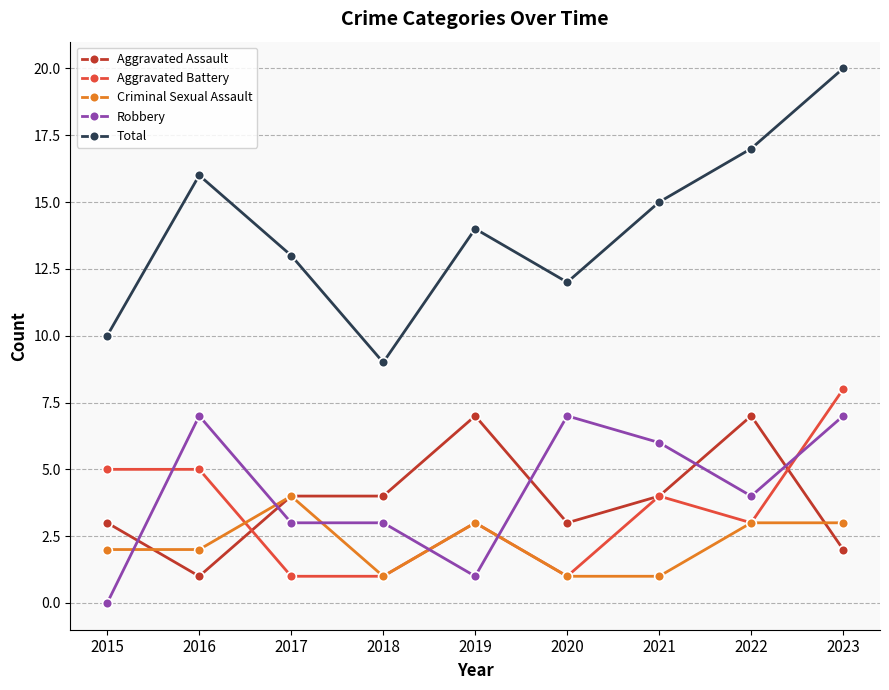

What are all the series names shown in the legend?

Aggravated Assault, Aggravated Battery, Criminal Sexual Assault, Robbery, Total